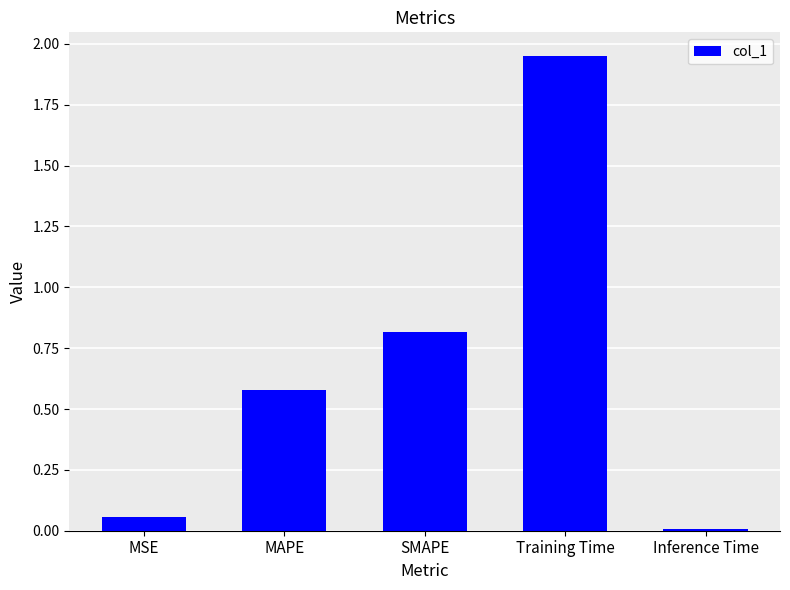

Which label corresponds to the smallest value in the chart?

Inference Time